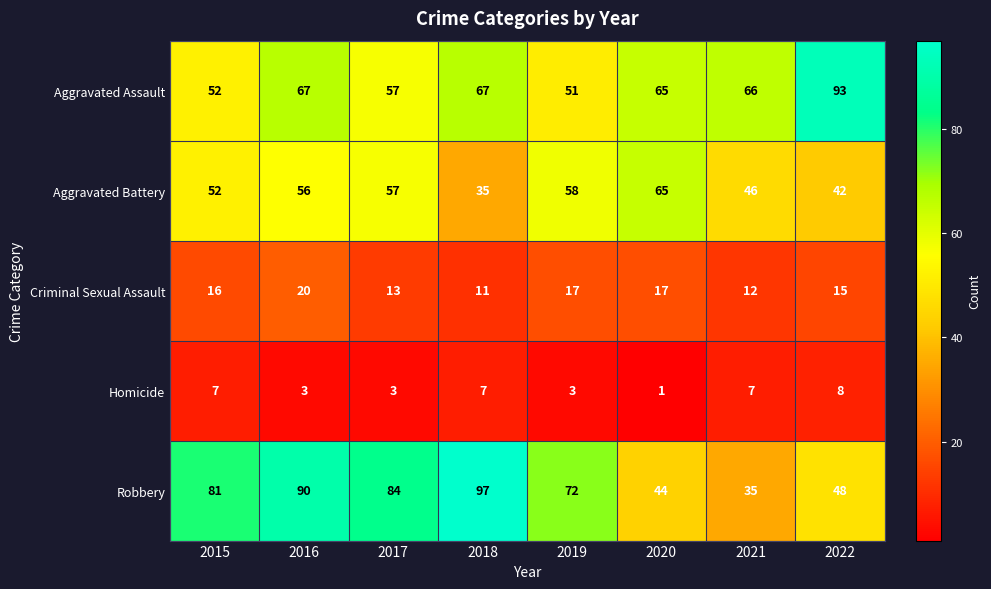

What is the difference between the second highest and second lowest values in the Homicide series?

4